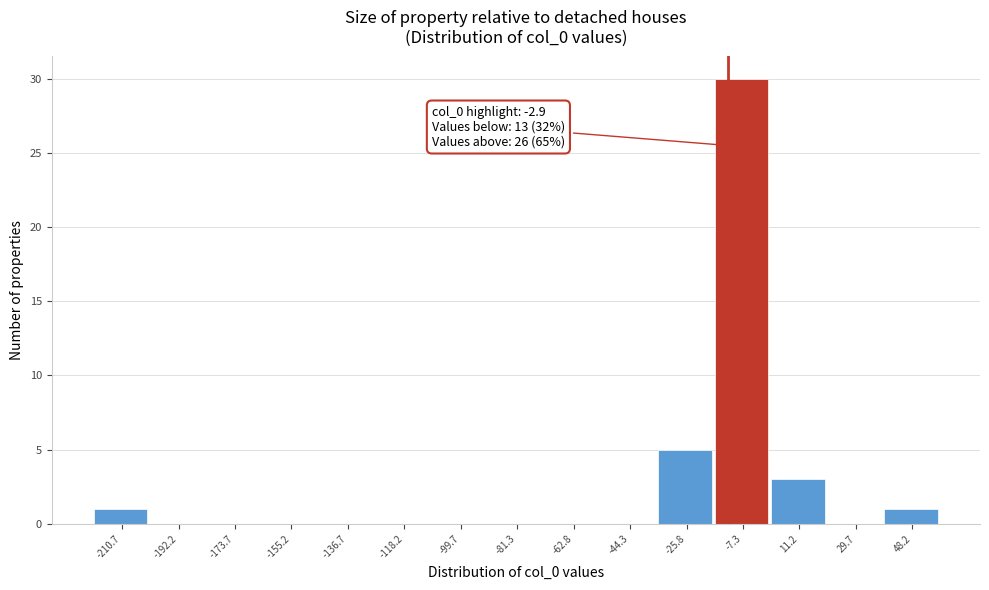

Reading left to right, extract all data points from this chart.

-210.7=1	-192.2=0	-173.7=0	-155.2=0	-136.7=0	-118.2=0	-99.7=0	-81.3=0	-62.8=0	-44.3=0	-25.8=5	-7.3=30	11.2=3	29.7=0	48.2=1